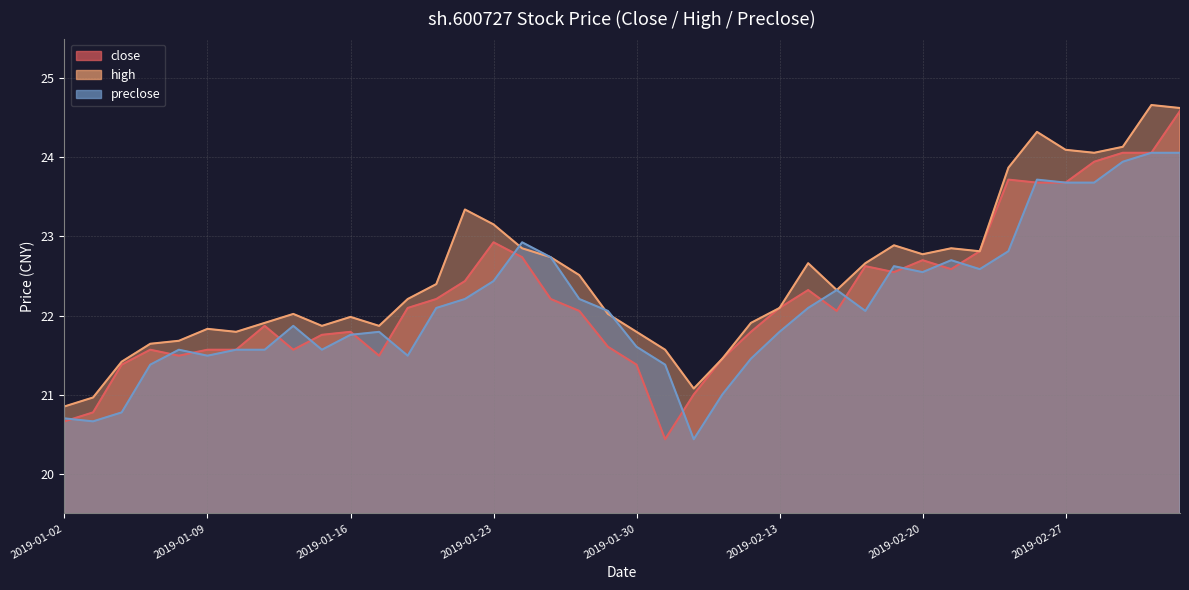

Which series changed the most between 2019-01-23 and 2019-01-31?

close